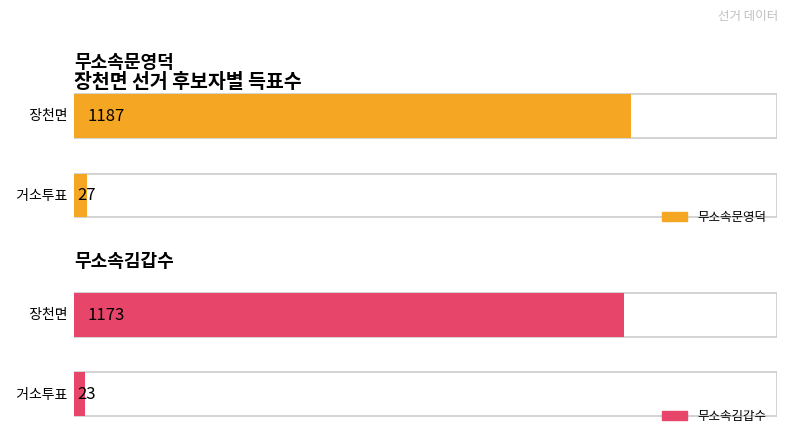

How many groups of bars are there?

2